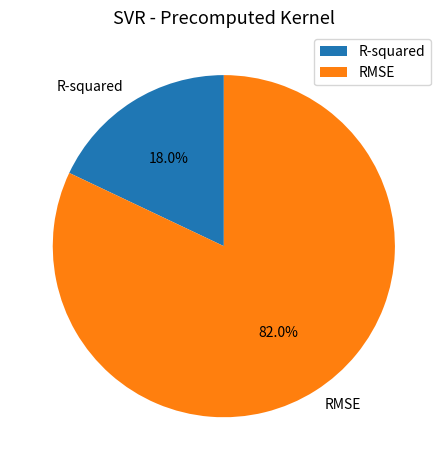

How many segments does this pie chart have?

2